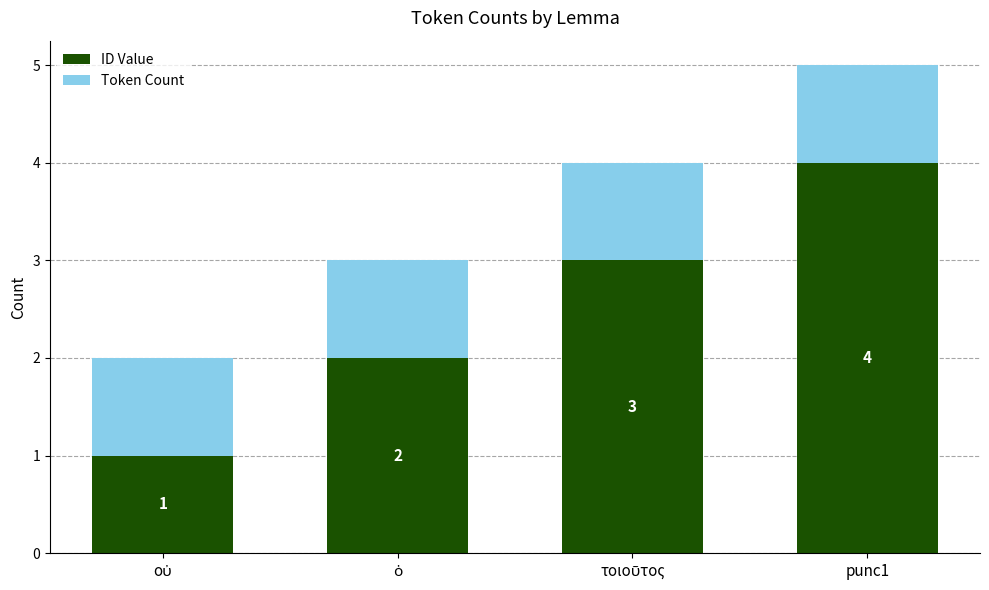

What is the sum of all ID Value values?

10